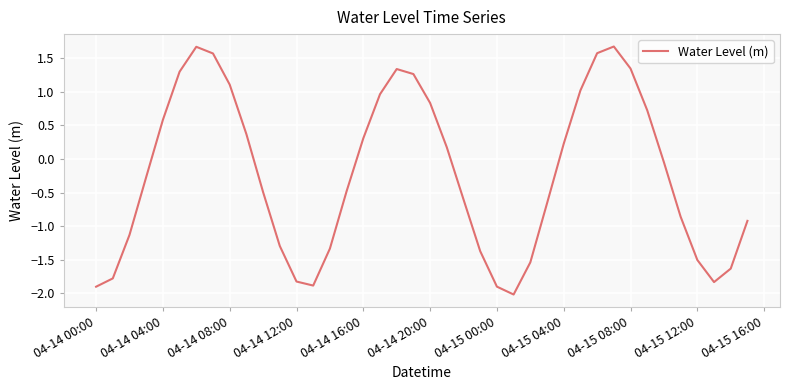

What is the maximum value shown in the chart?

1.7